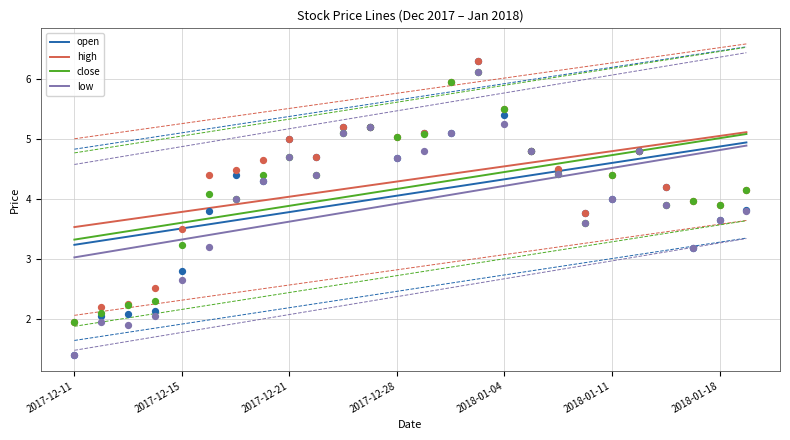

Which series has the largest Y range (max minus min)?

low